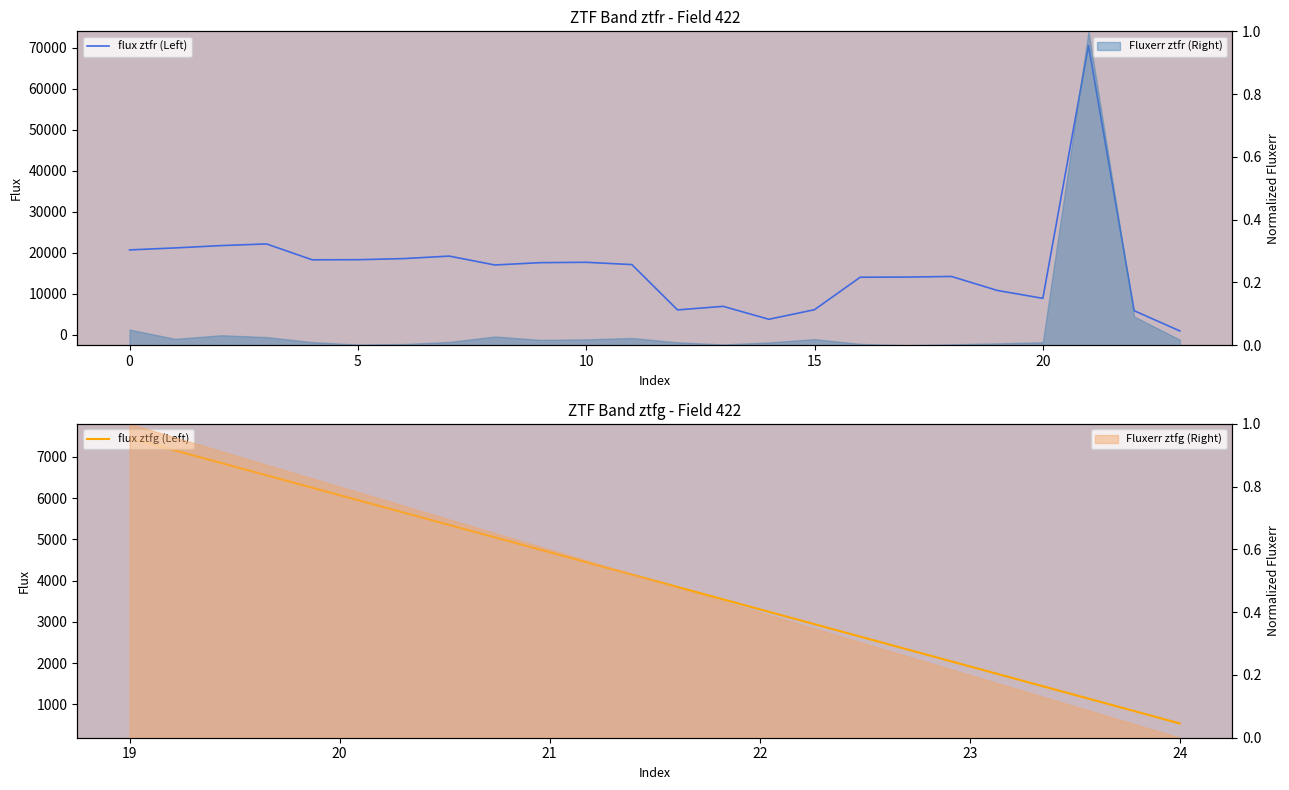

What is the smallest value displayed?

869.3